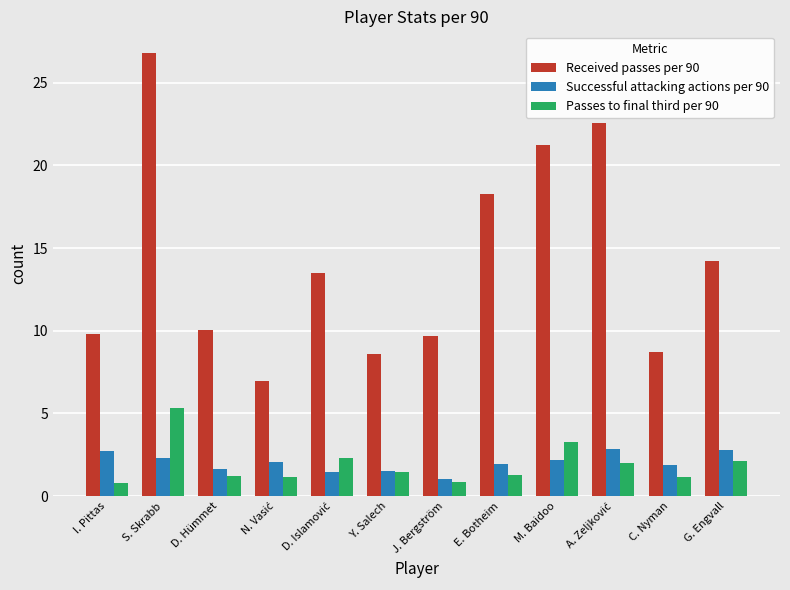

At which category is the sum across all series the highest?

S. Skrabb